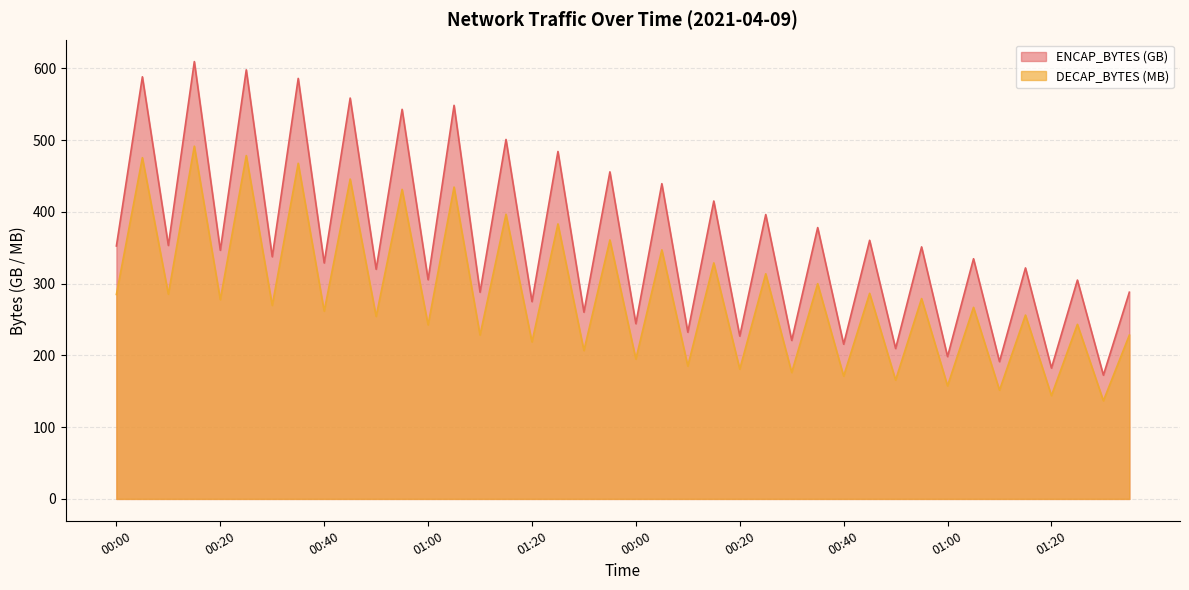

At which category is the sum across all series the highest?

00:15